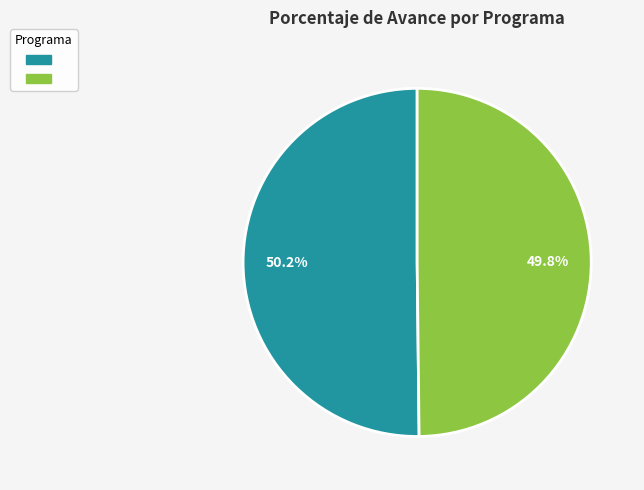

Is there a majority slice in this chart?

Yes